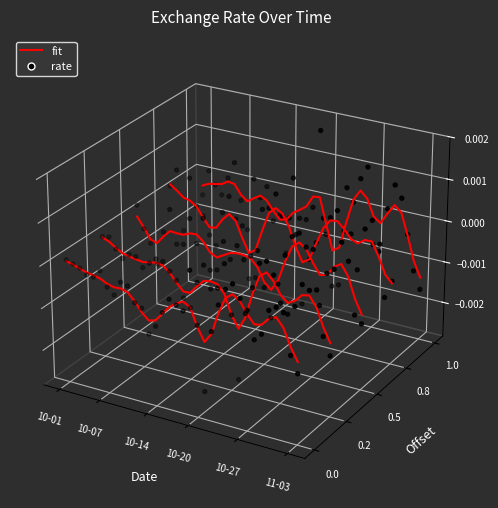

What are all the series names shown in the legend?

fit, rate